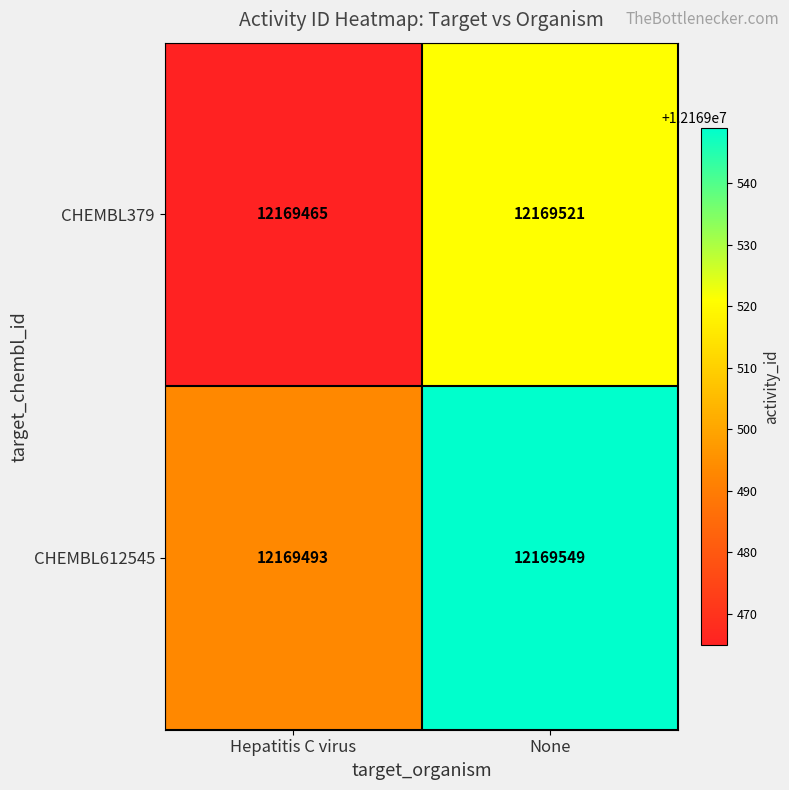

Reading left to right, what are all the values shown in this chart?

CHEMBL379: 12169465	12169521
CHEMBL612545: 12169493	12169549